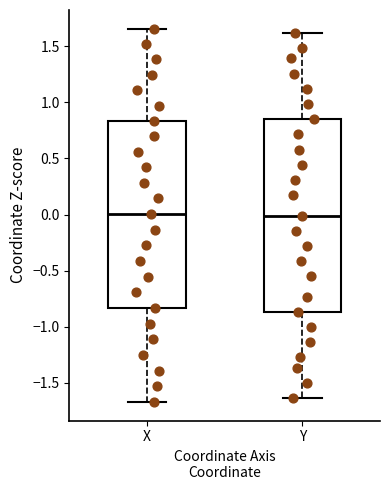

Where does the upper whisker of the box for Y end on the y-axis? The values are not printed on the chart, so give them approximately, as read against the axis.

1.60